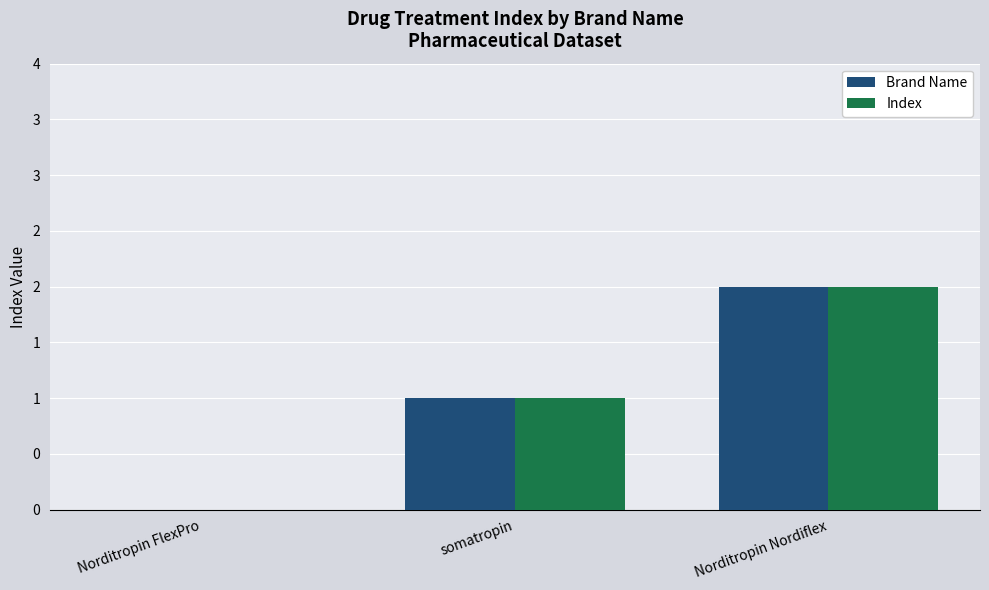

Are the bars grouped side by side (vs. stacked)?

Yes